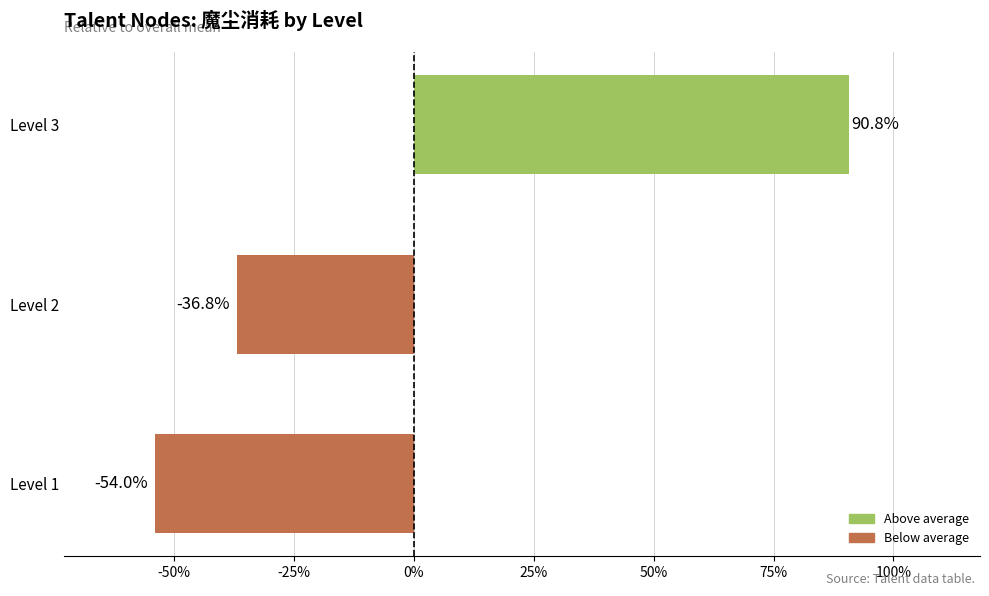

List the labels in order of value, largest first.

Level 3, Level 2, Level 1